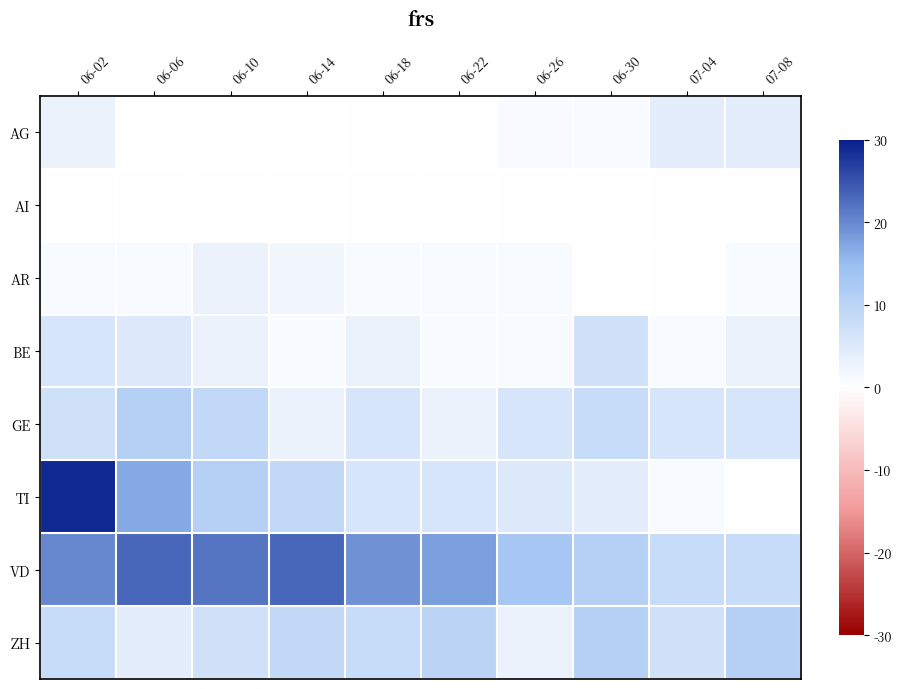

Which series has the widest spread of values?

TI